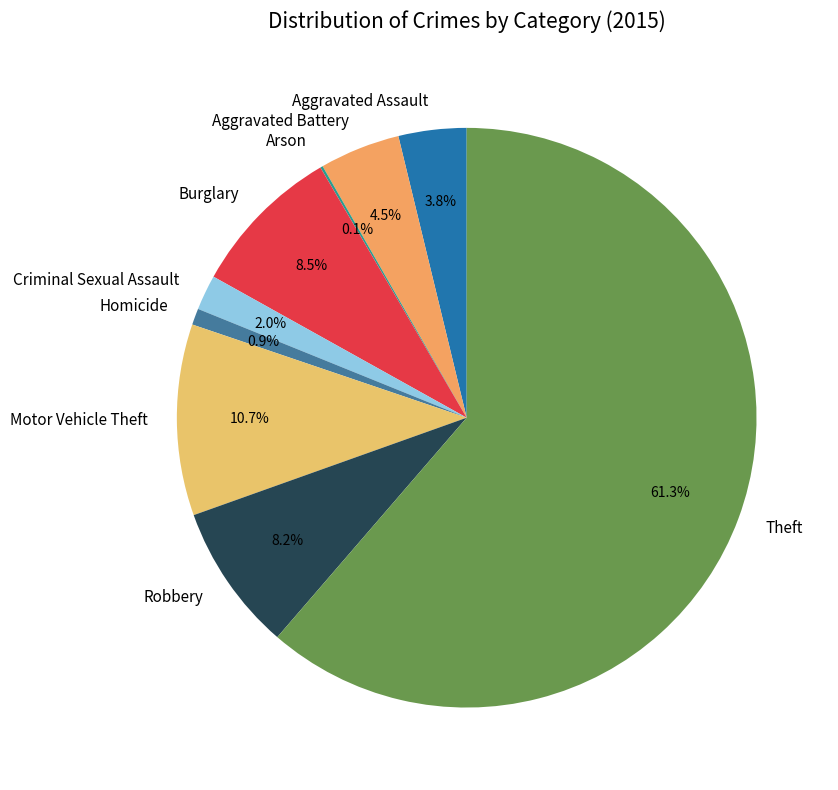

The Robbery slice represents 8% of the pie. True or false?

True